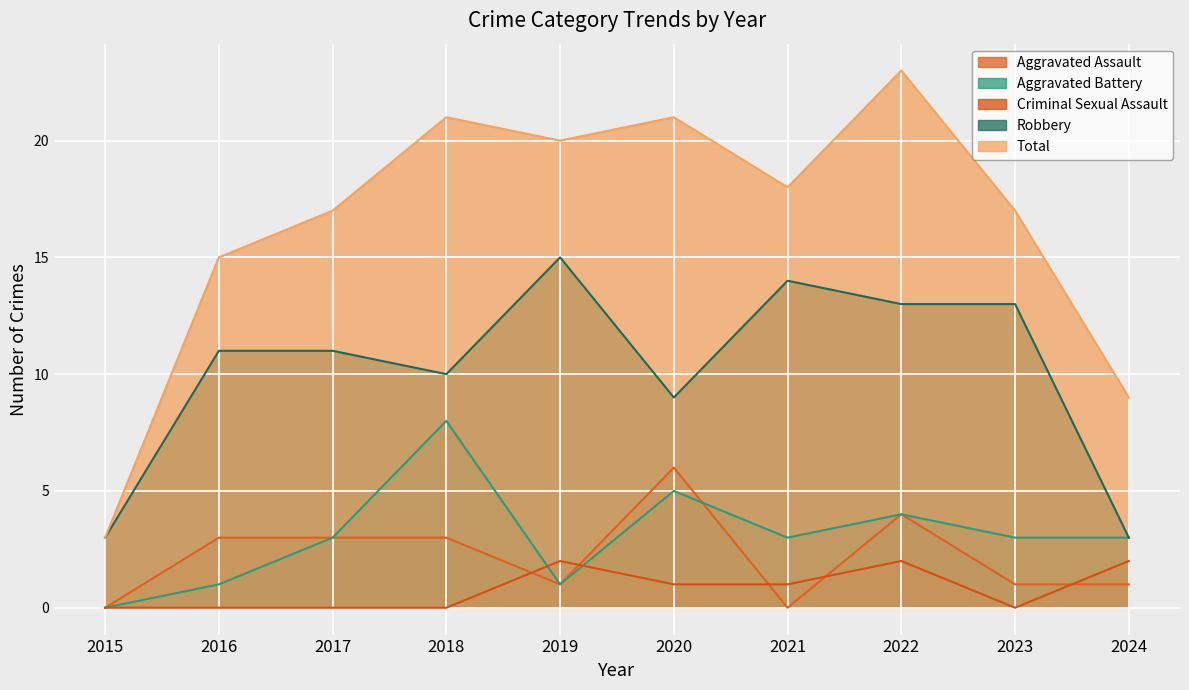

Reading right to left, what are all the values shown in this chart?

Aggravated Assault: 2024=1	2023=1	2022=4	2021=0	2020=6	2019=1	2018=3	2017=3	2016=3	2015=0
Aggravated Battery: 2024=3	2023=3	2022=4	2021=3	2020=5	2019=1	2018=8	2017=3	2016=1	2015=0
Criminal Sexual Assault: 2024=2	2023=0	2022=2	2021=1	2020=1	2019=2	2018=0	2017=0	2016=0	2015=0
Robbery: 2024=3	2023=13	2022=13	2021=14	2020=9	2019=15	2018=10	2017=11	2016=11	2015=3
Total: 2024=9	2023=17	2022=23	2021=18	2020=21	2019=20	2018=21	2017=17	2016=15	2015=3